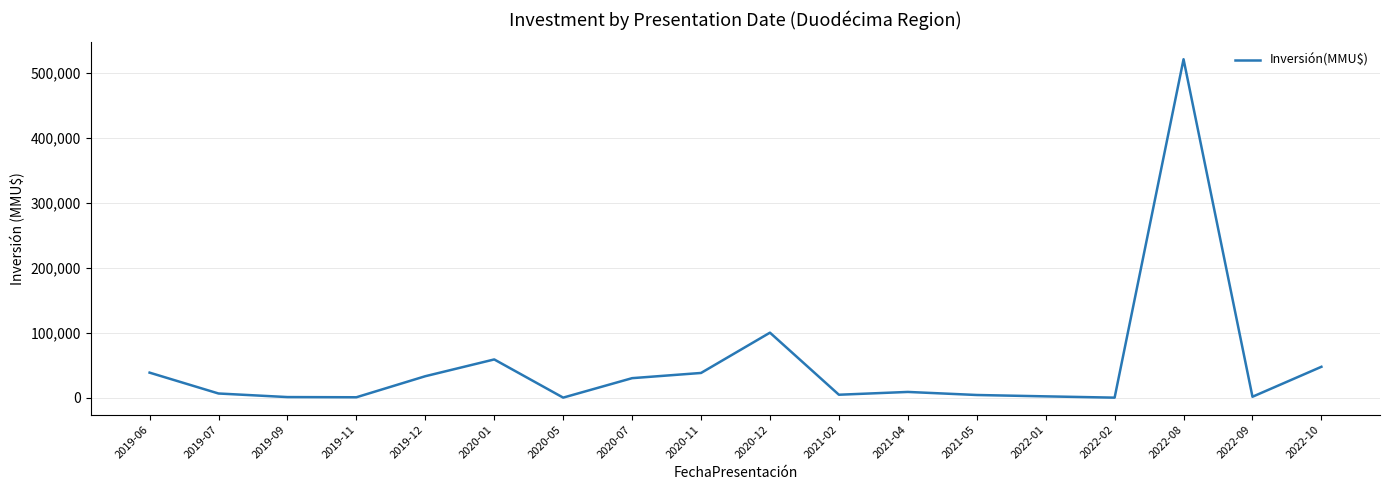

Where does the data first go above 8800?

2019-06